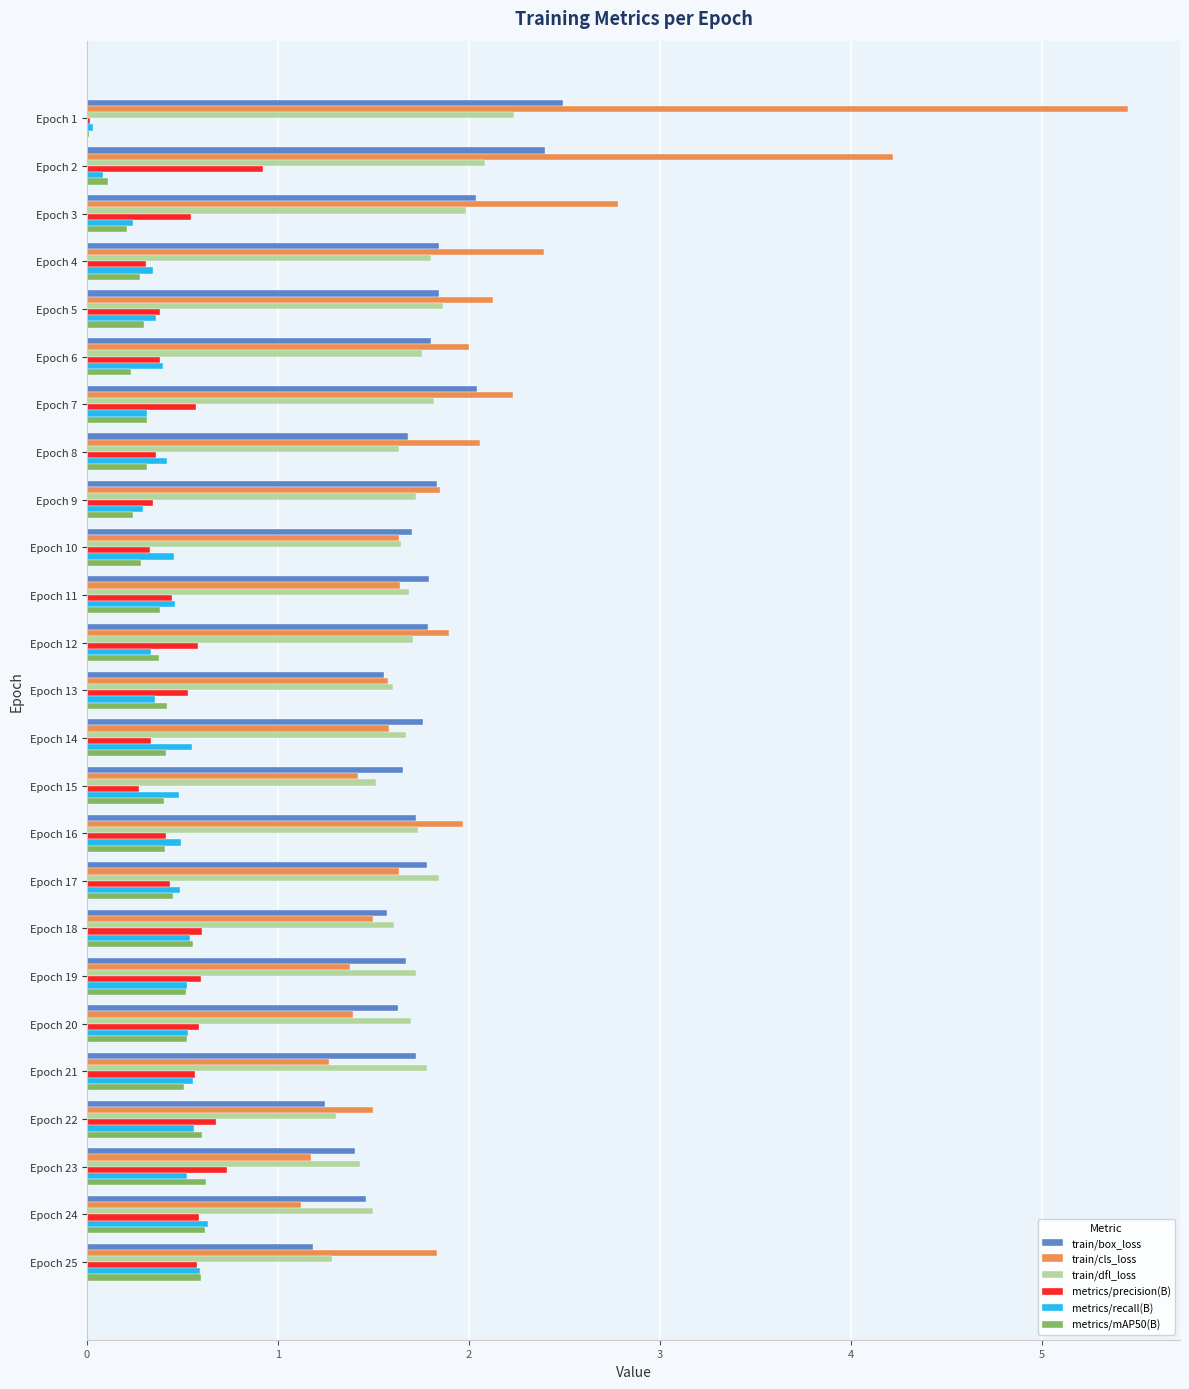

Where is train/cls_loss nearest to the value 3?

Epoch 3